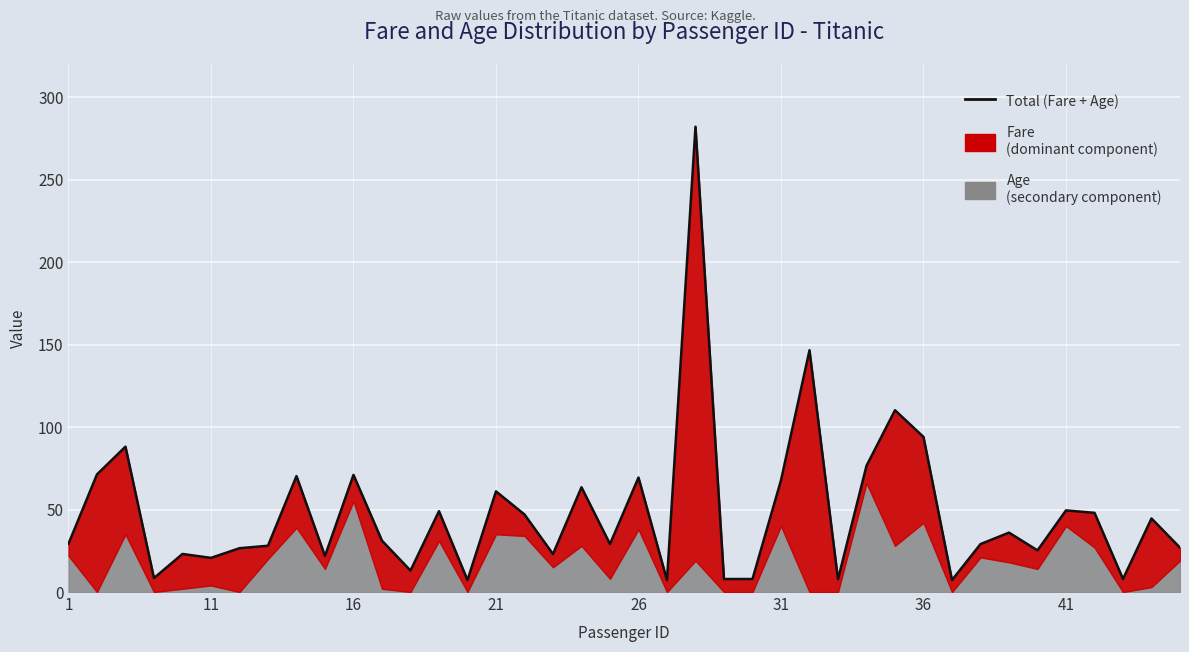

True or false: there are more than 2 points higher than both neighbors.

True